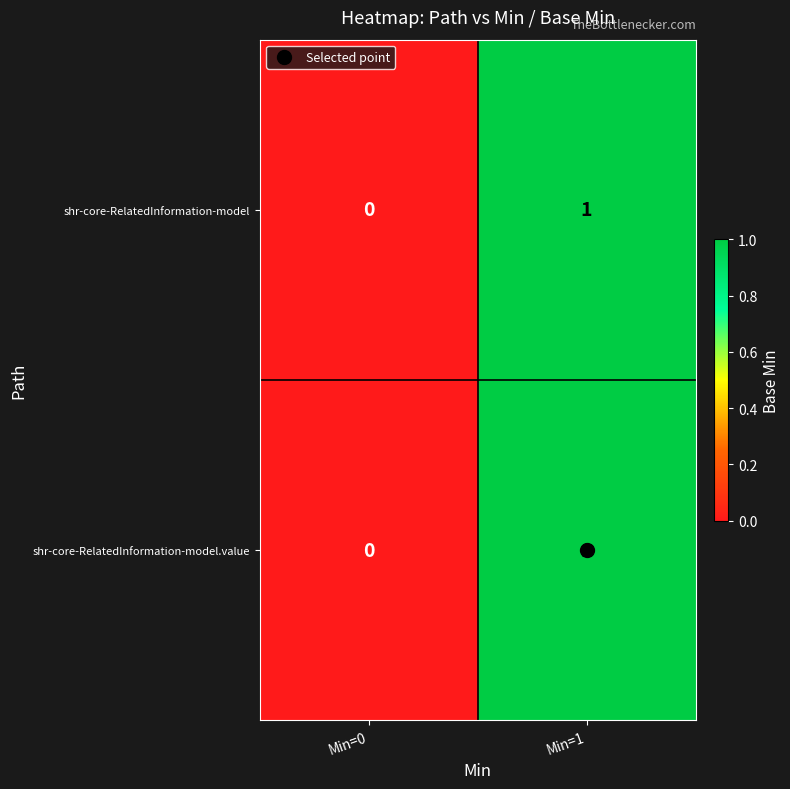

Is it true that shr-core-RelatedInformation-model.value equals -1 at Min=0?

False